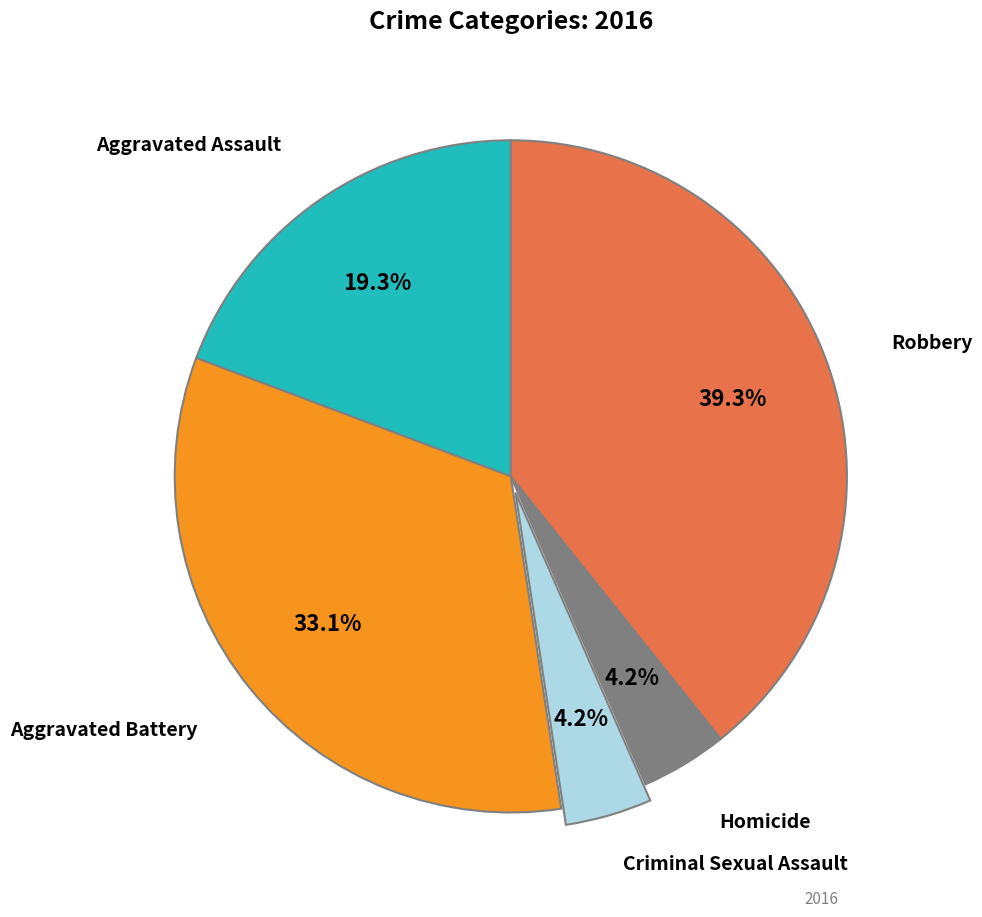

Is there a majority slice in this chart?

No